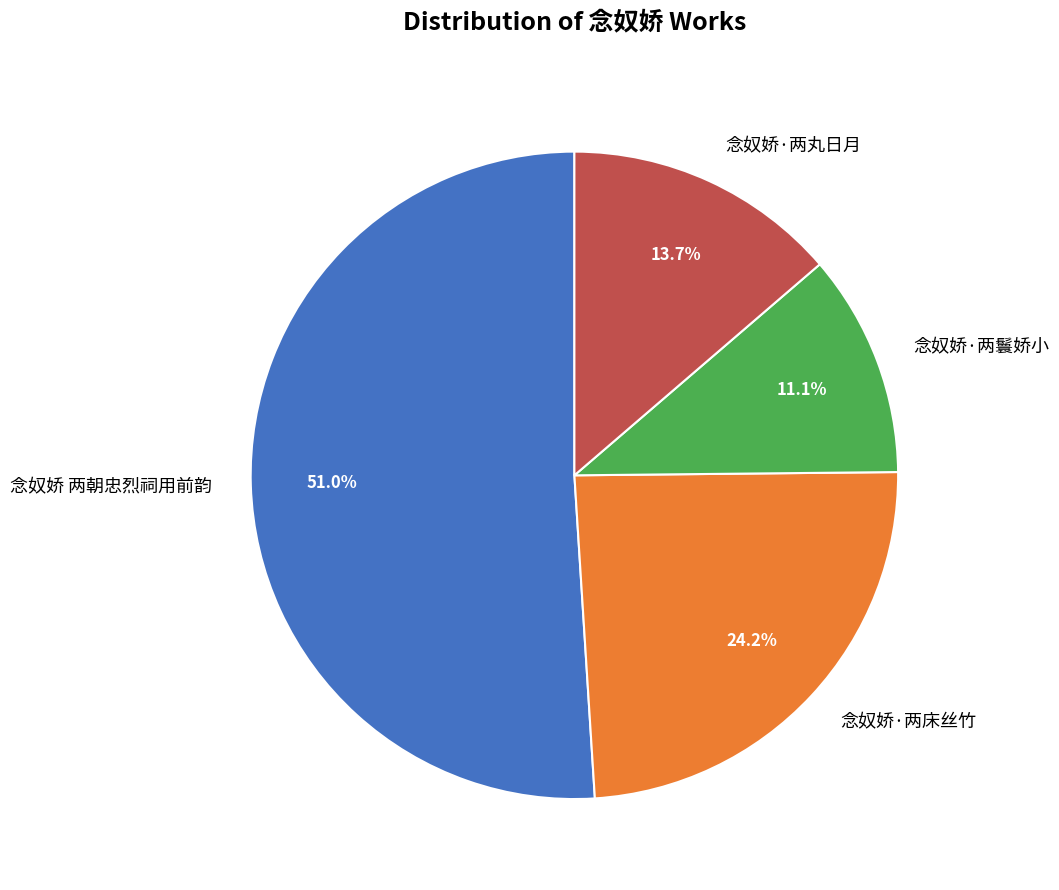

What is the smallest slice in the pie chart?

念奴娇·两鬟娇小